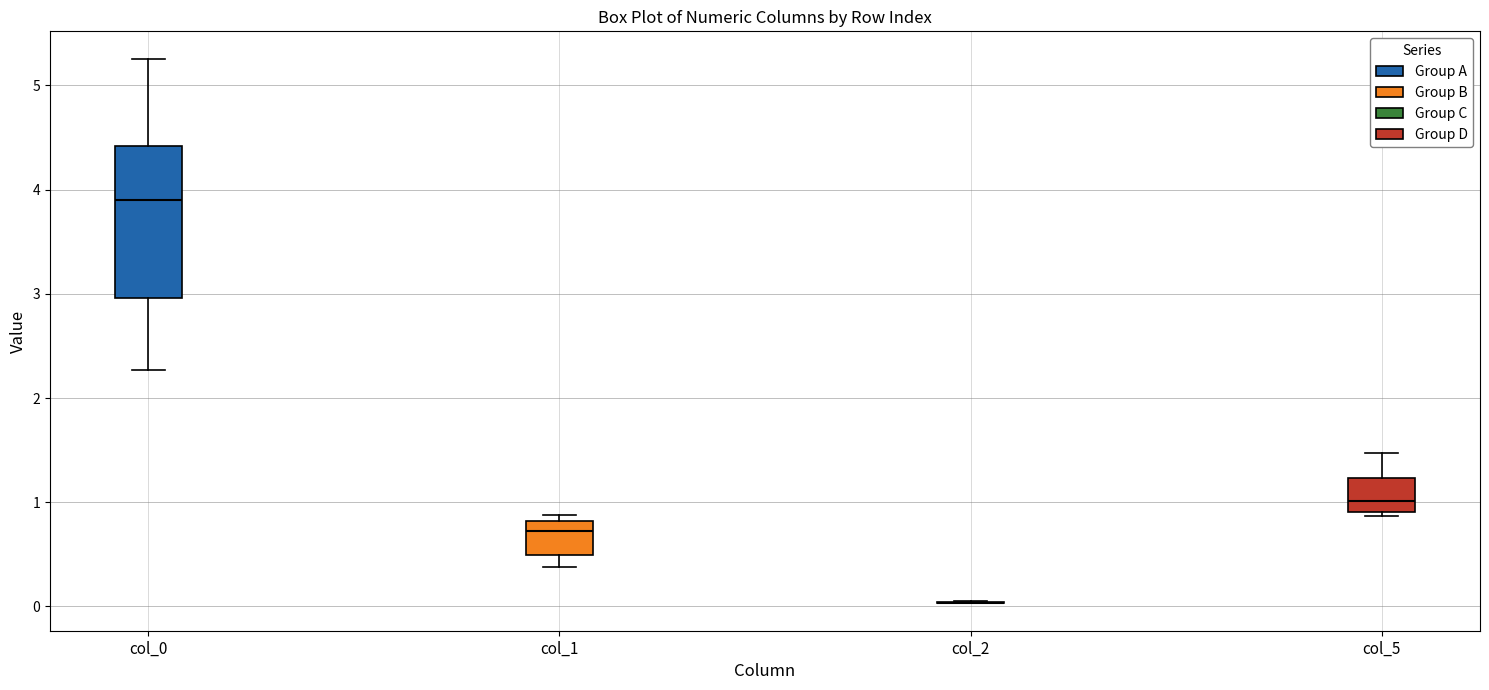

Reading left to right, read every box against the y-axis: the position of its median line, the range the box covers, and the ends of its whiskers. The values are not printed on the chart, so give them approximately, as read against the axis.

col_0: median 3.9, box 3.0 to 4.4, whiskers 2.3 to 5.3
col_1: median 0.7, box 0.5 to 0.8, whiskers 0.4 to 0.9
col_2: box collapsed to a line at 0.0, whiskers 0.0 to 0.1
col_5: median 1.0, box 0.9 to 1.2, whiskers 0.9 (just below the box's lower edge) to 1.5